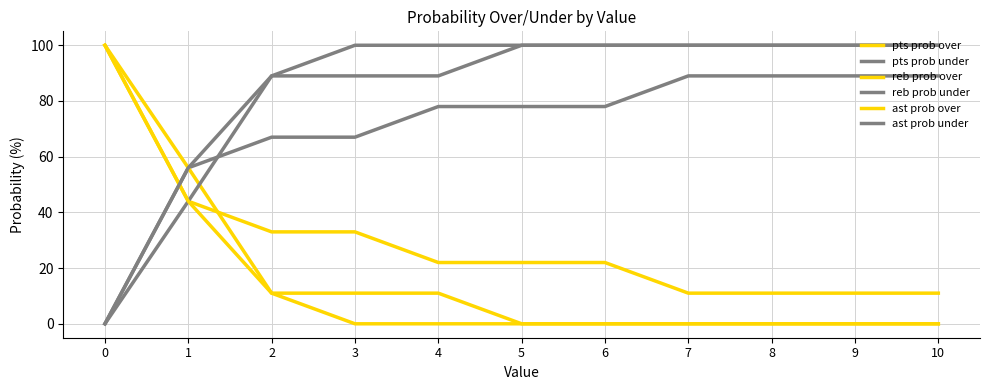

Reading right to left, transcribe all the data shown in this chart.

pts prob over: 11	11	11	11	22	22	22	33	33	44	100
pts prob under: 89	89	89	89	78	78	78	67	67	56	0
reb prob over: 0	0	0	0	0	0	11	11	11	56	100
reb prob under: 100	100	100	100	100	100	89	89	89	44	0
ast prob over: 0	0	0	0	0	0	0	0	11	44	100
ast prob under: 100	100	100	100	100	100	100	100	89	56	0